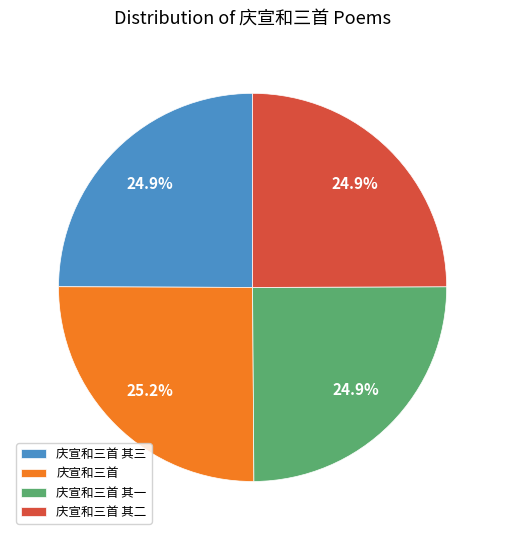

To the nearest percent, what portion does 庆宣和三首 其一 represent?

25%